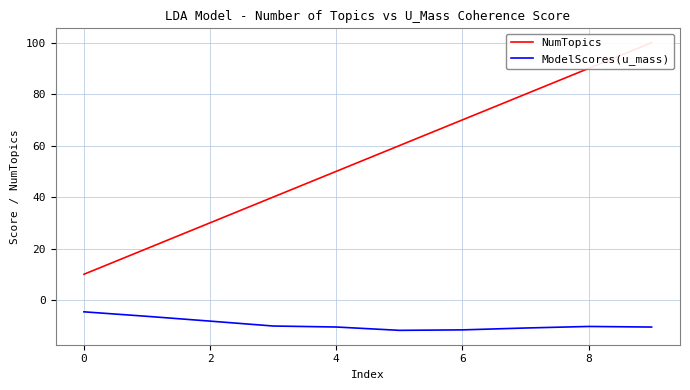

Which series has the largest range (max minus min)?

NumTopics